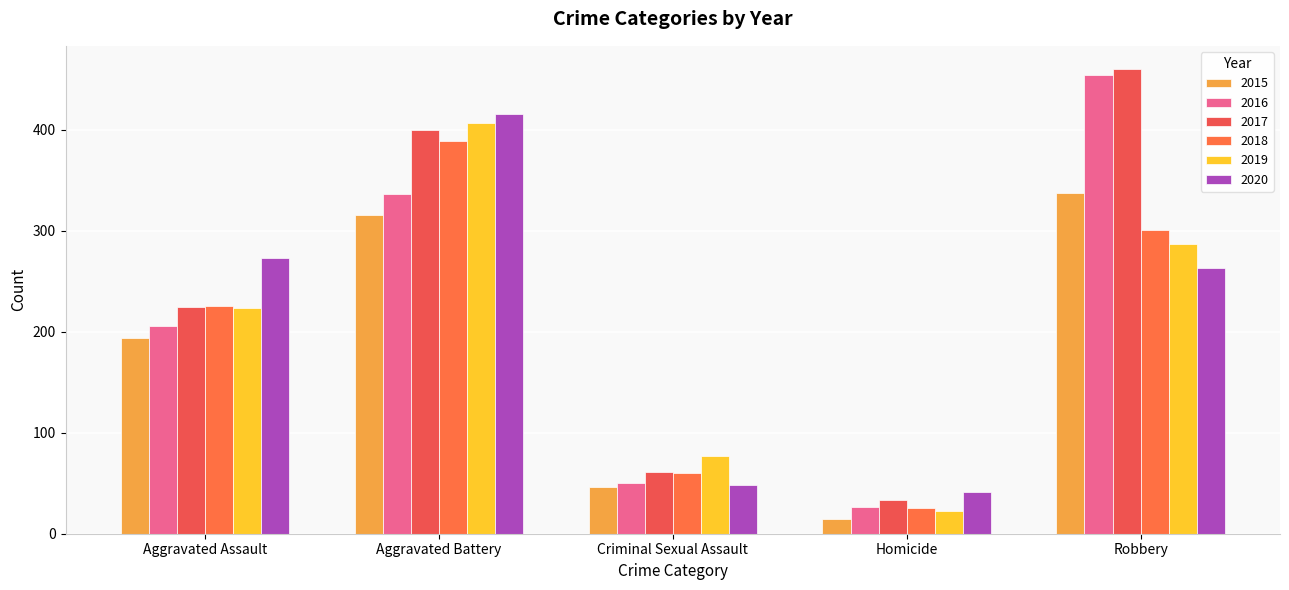

What is the minimum value for 2018?

25